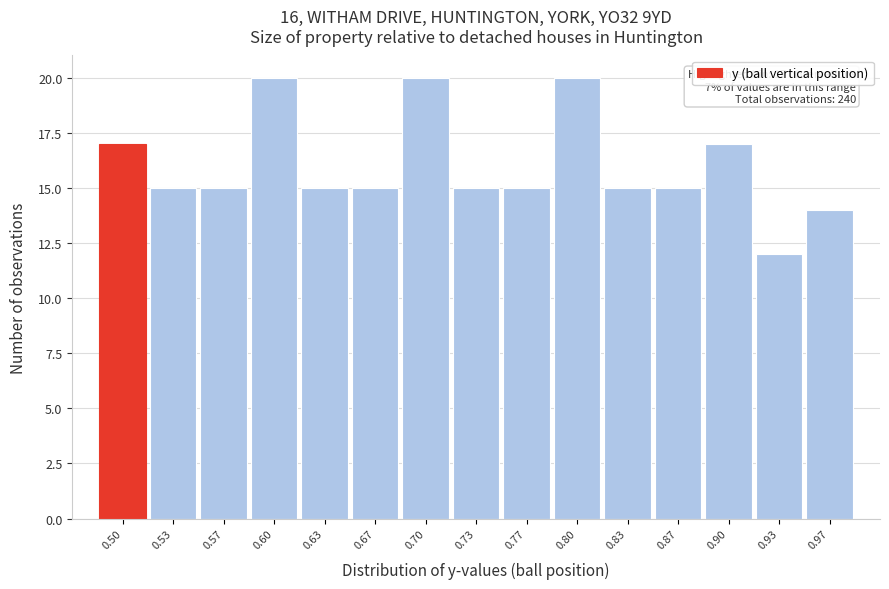

Reading right to left, what are all the values shown in this chart?

0.97=14	0.93=12	0.90=17	0.87=15	0.83=15	0.80=20	0.77=15	0.73=15	0.70=20	0.67=15	0.63=15	0.60=20	0.57=15	0.53=15	0.50=17